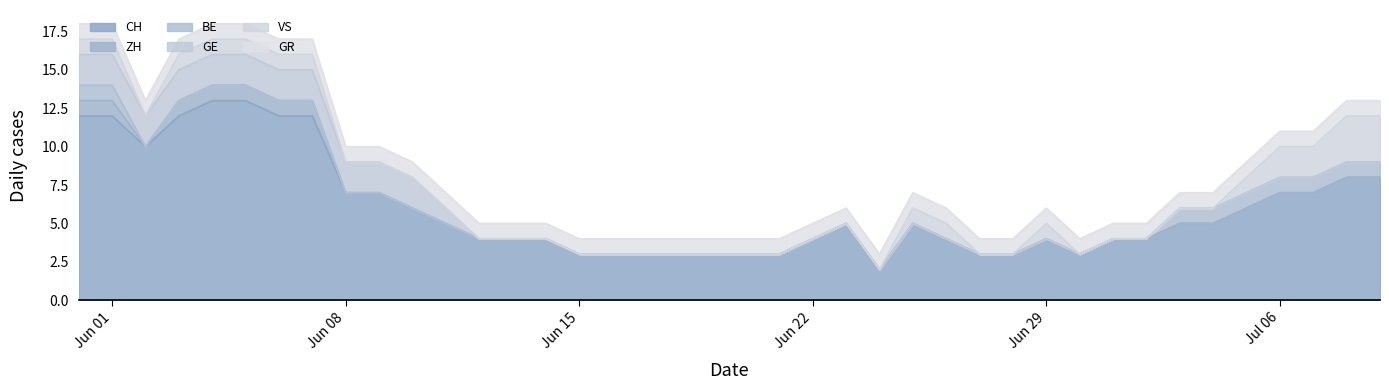

True or false: GE and BE cross at least once.

False